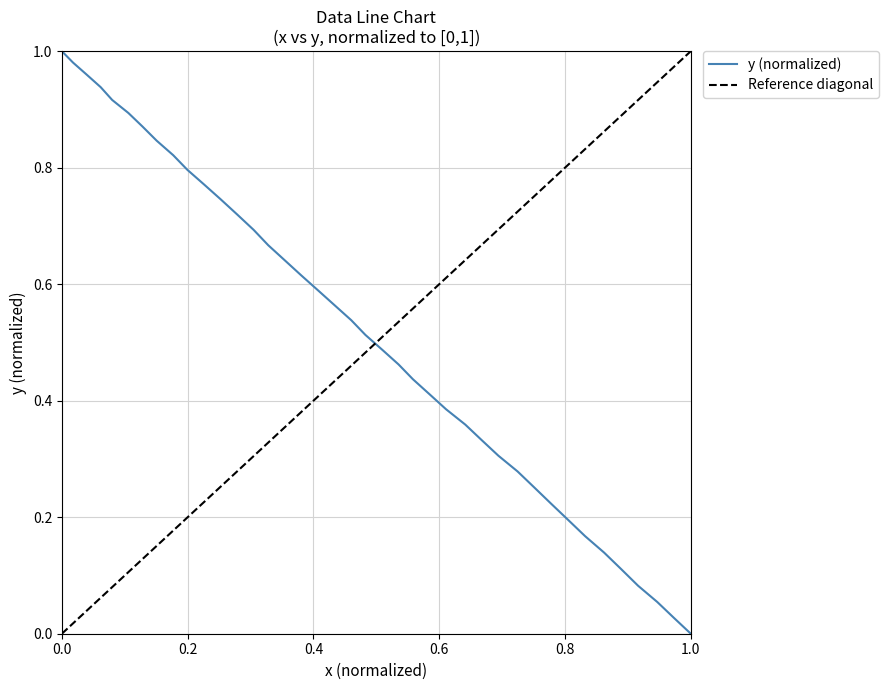

What is the average value?

0.5